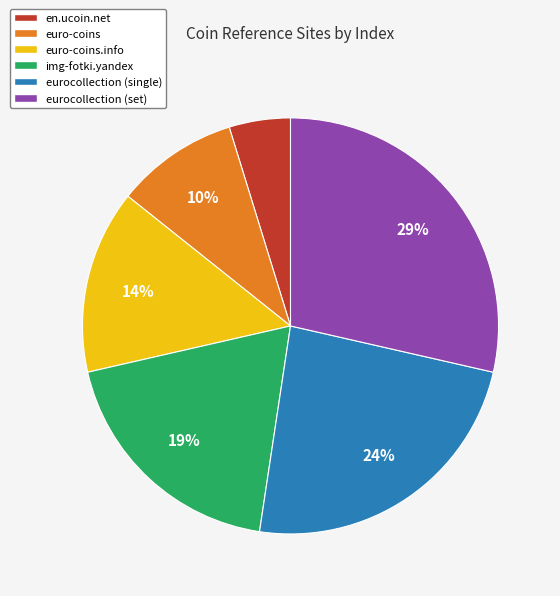

Do euro-coins and img-fotki.yandex together represent more than half of the pie?

No